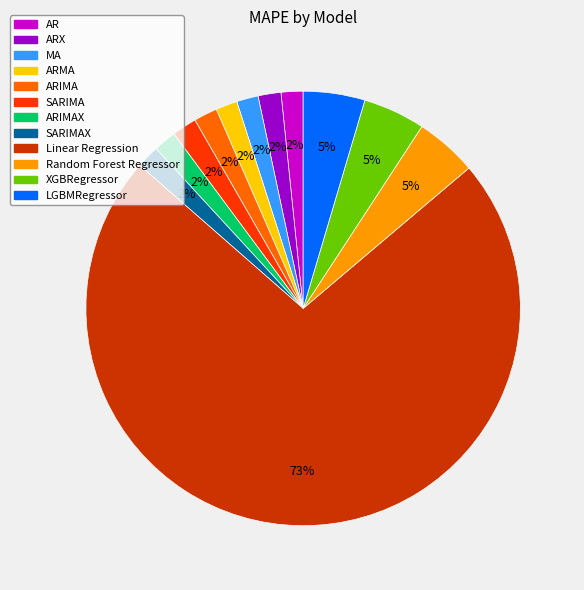

How many slices are in this pie chart?

12